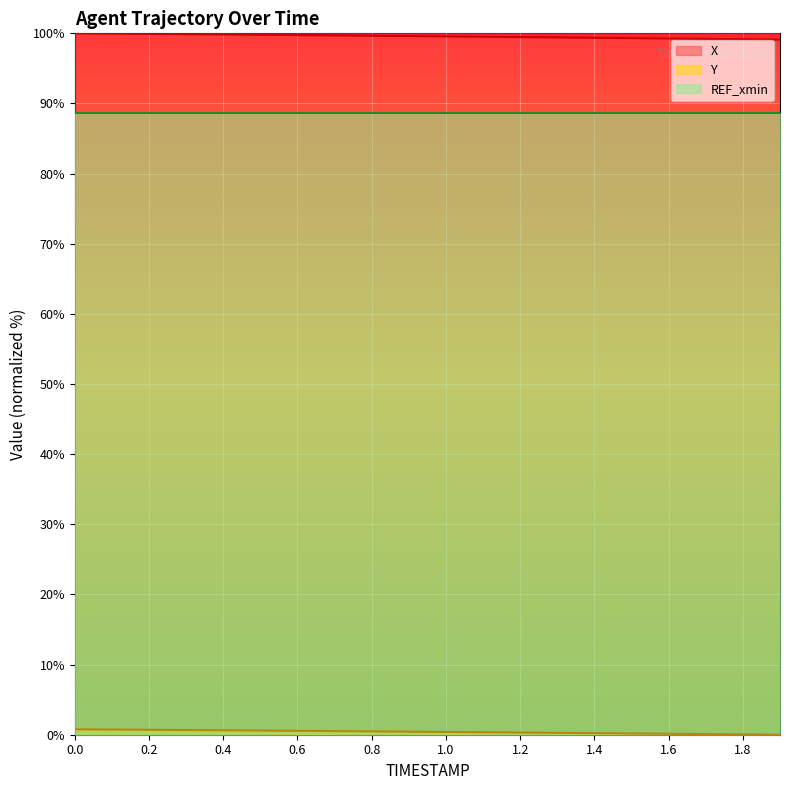

Is the value of X at 1.5 greater than the value of Y at 1.5?

Yes